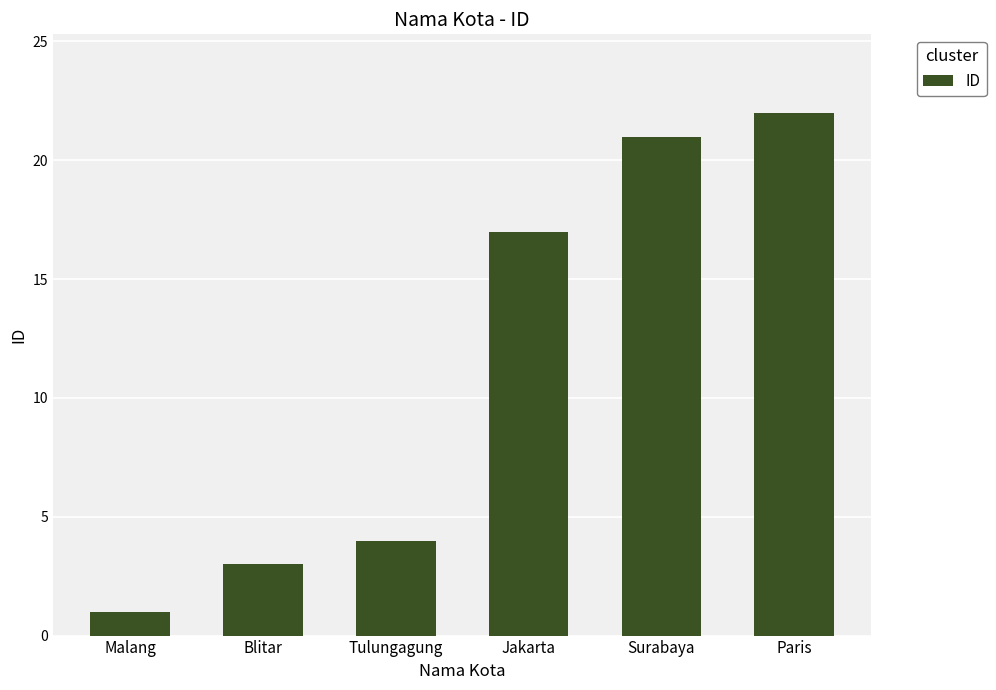

Count the number of data series in this chart.

1